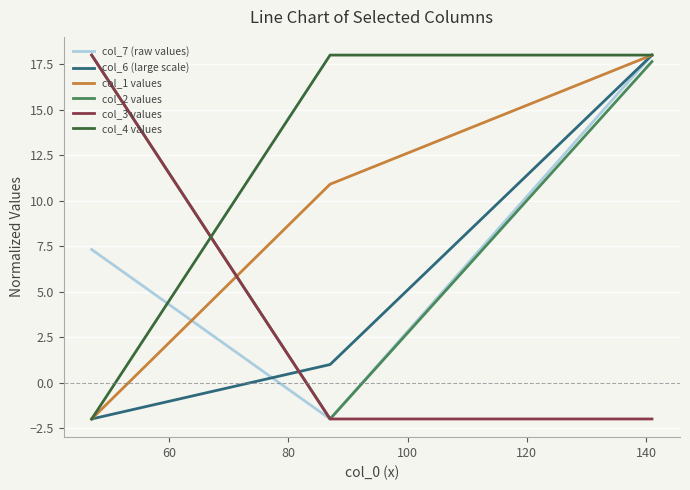

What is the minimum value for col_3 values?

-2.0